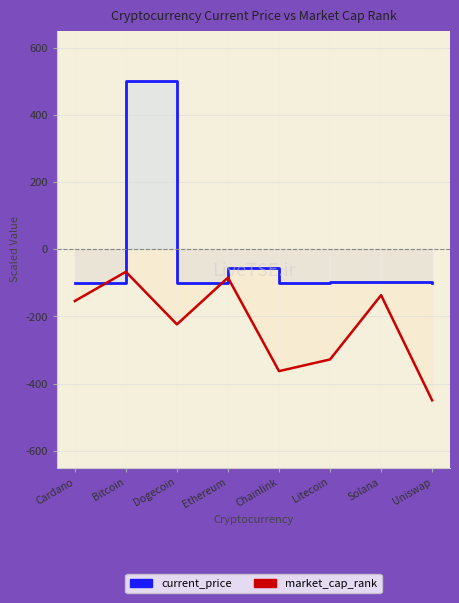

What is the smallest value displayed?

-450.0